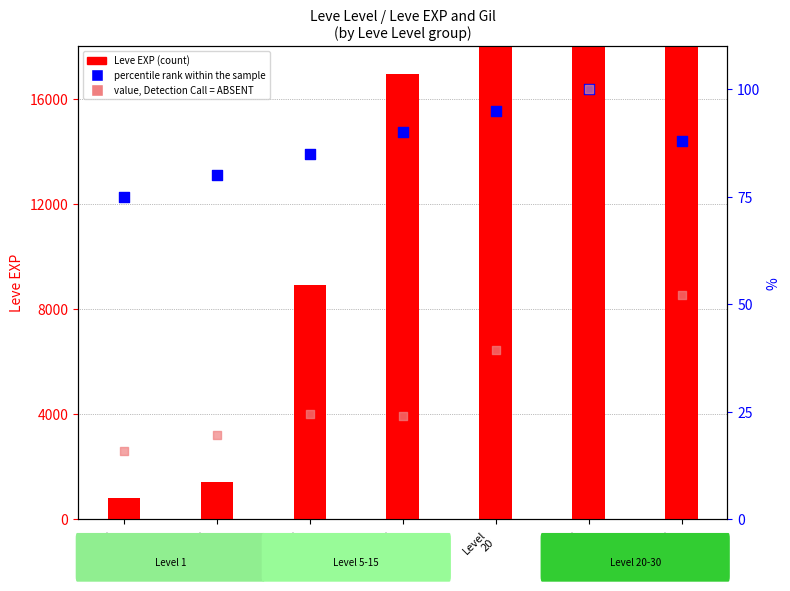

At which category is the sum across all series the highest?

Level
25